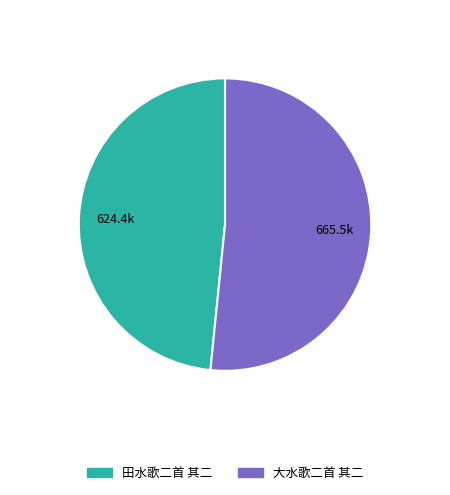

Do 田水歌二首 其二 and 大水歌二首 其二 together represent more than half of the pie?

Yes